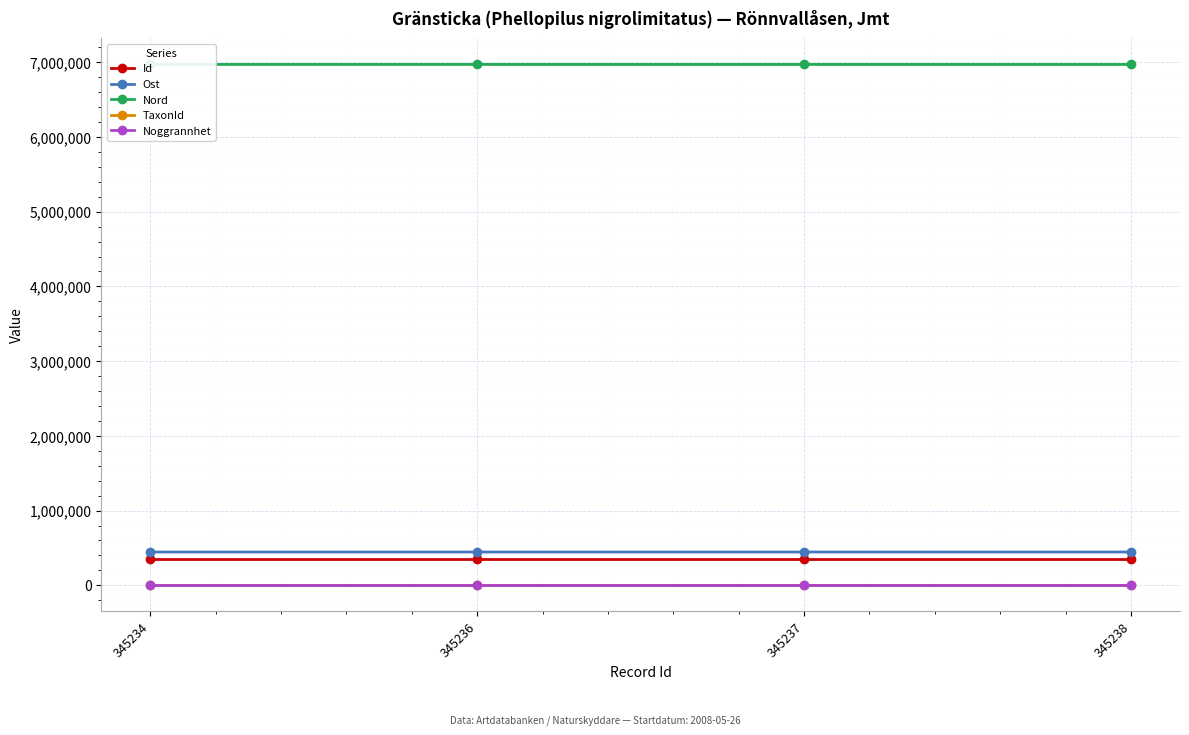

What is the average value of the TaxonId series?

1204.0